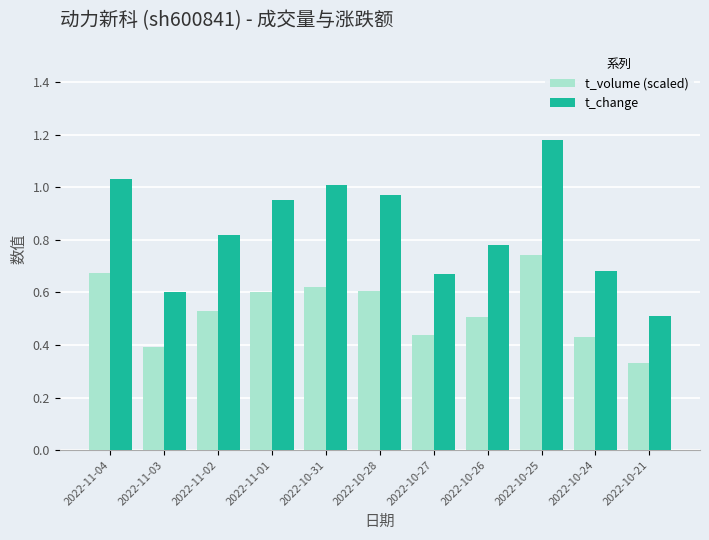

At which category does the chart reach its minimum across all series?

2022-10-21